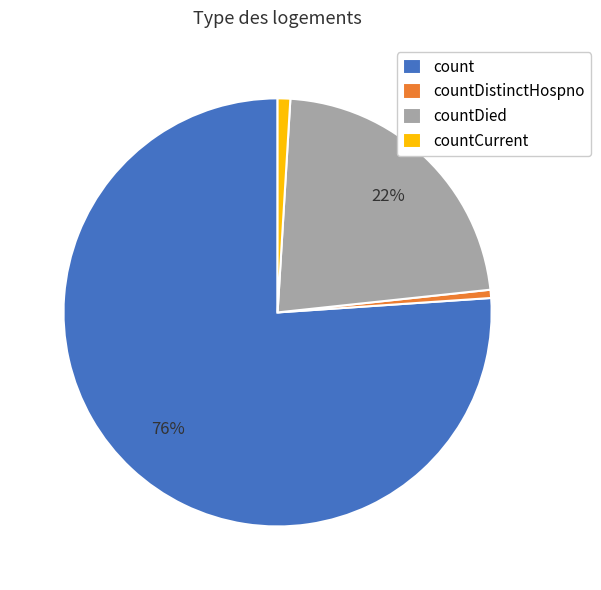

Is the sum of countCurrent and count greater than half?

Yes